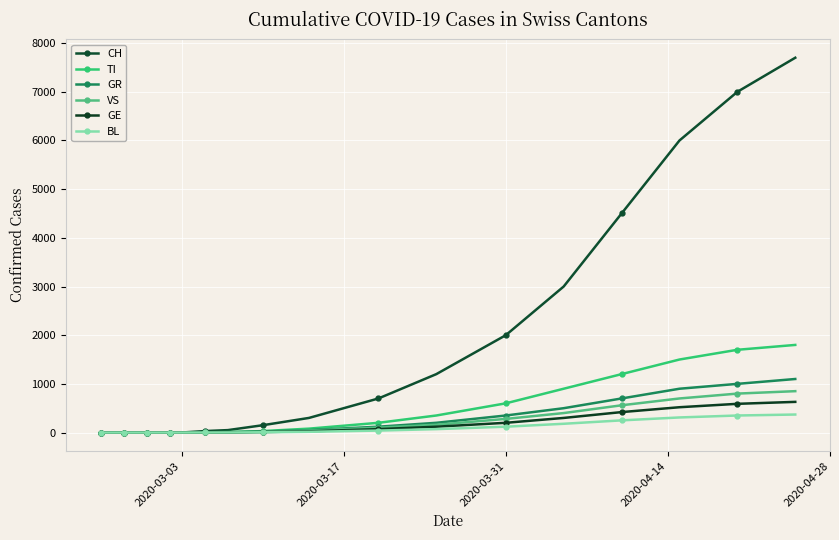

How many categories are shown in the chart?

20